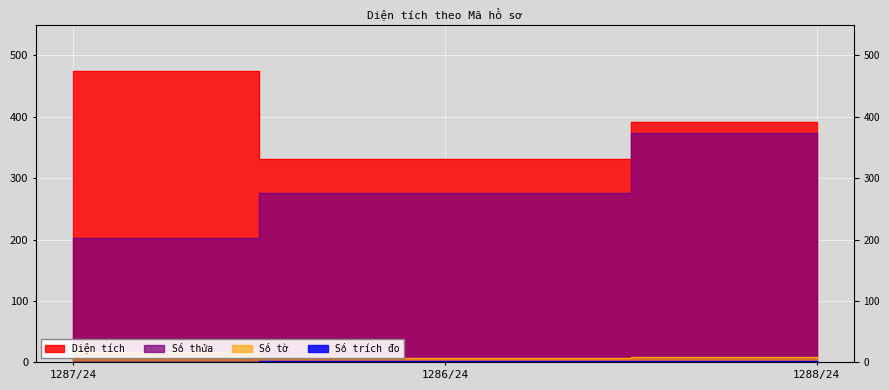

Where is Số thửa nearest to the value 287?

1286/24